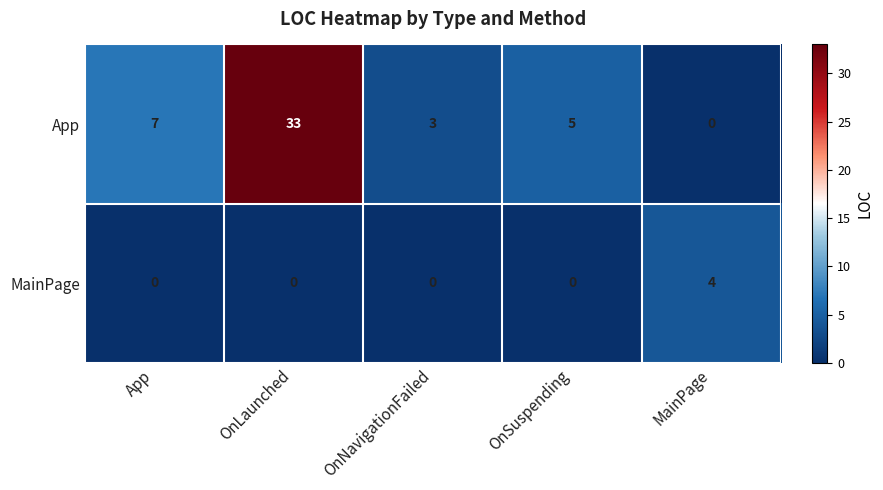

What is the average value of the App series?

10